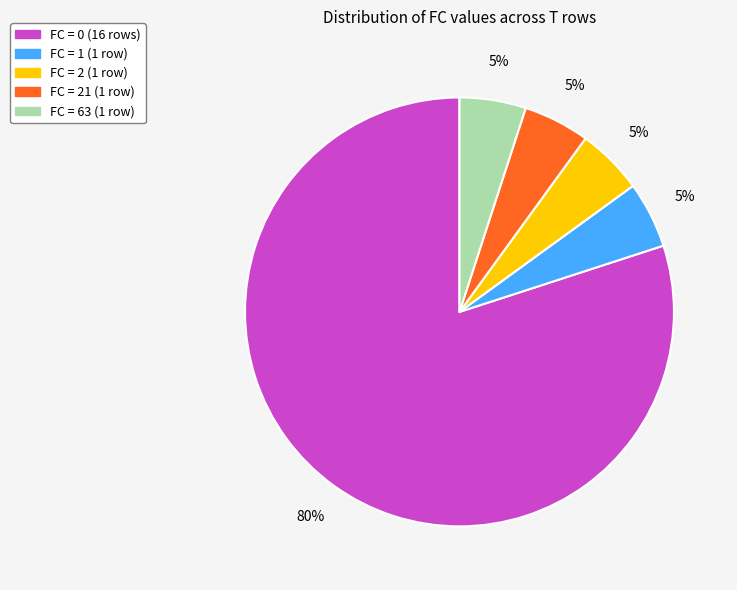

To the nearest percent, what is the average slice percentage?

20%